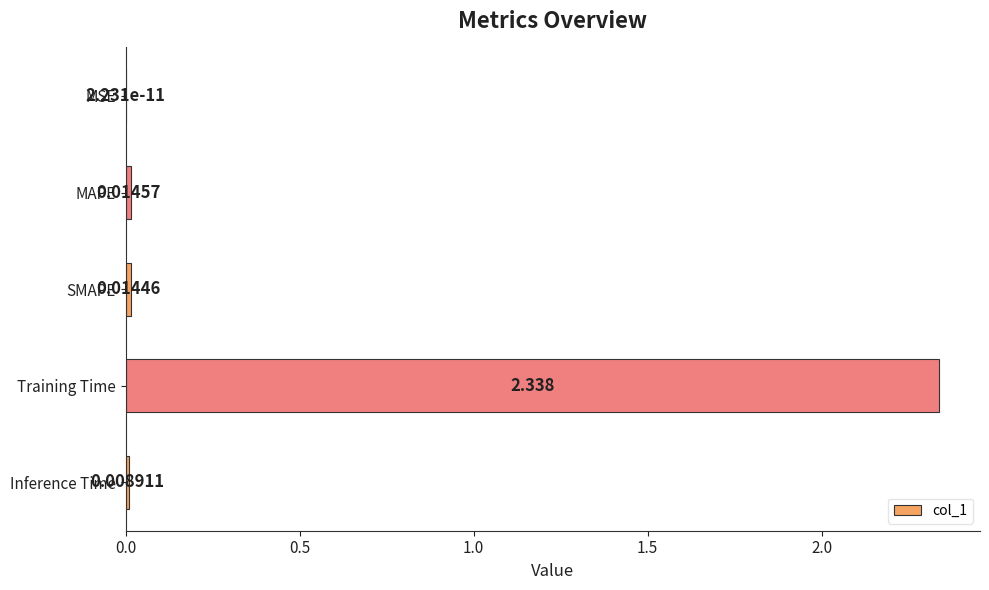

Which has a higher value, SMAPE or MAPE?

MAPE